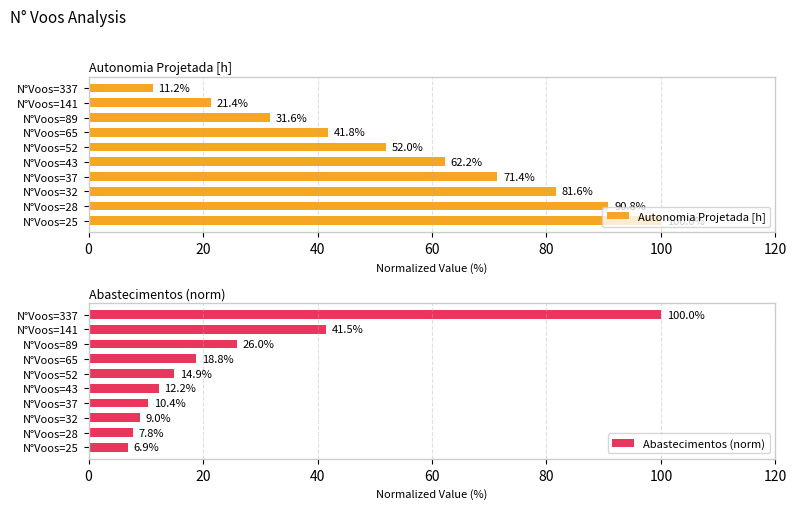

What is the difference between the Autonomia Projetada [h] values at N°Voos=28 and N°Voos=52?

38.8